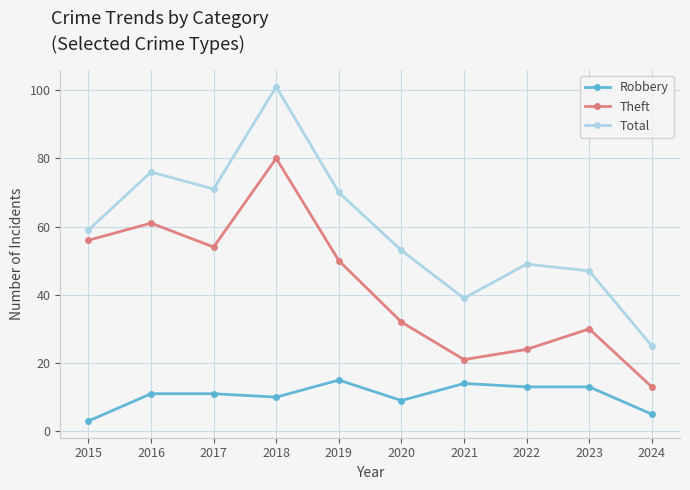

At how many categories does at least one series exceed 73?

2